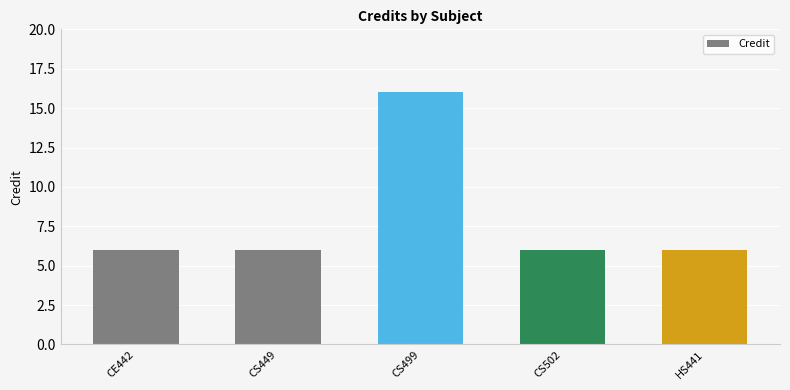

What is the change in value from CS499 to CS502?

-10